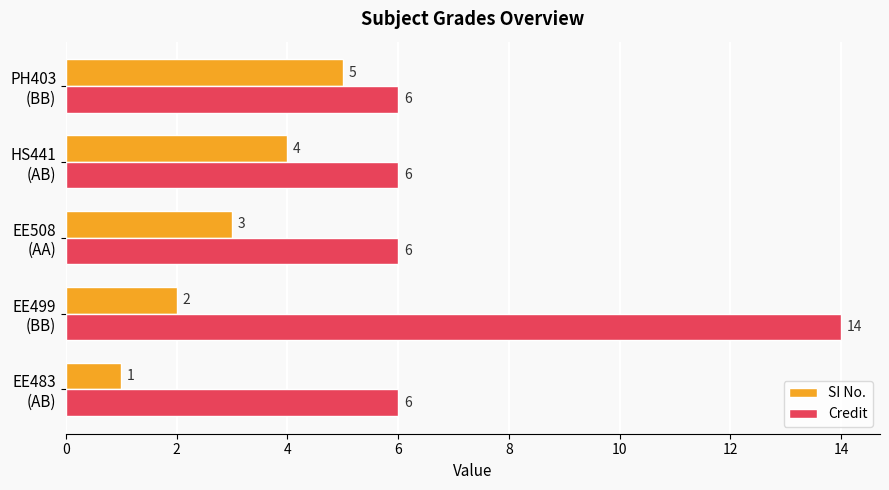

Where is SI No. nearest to the value 3?

EE508
(AA)